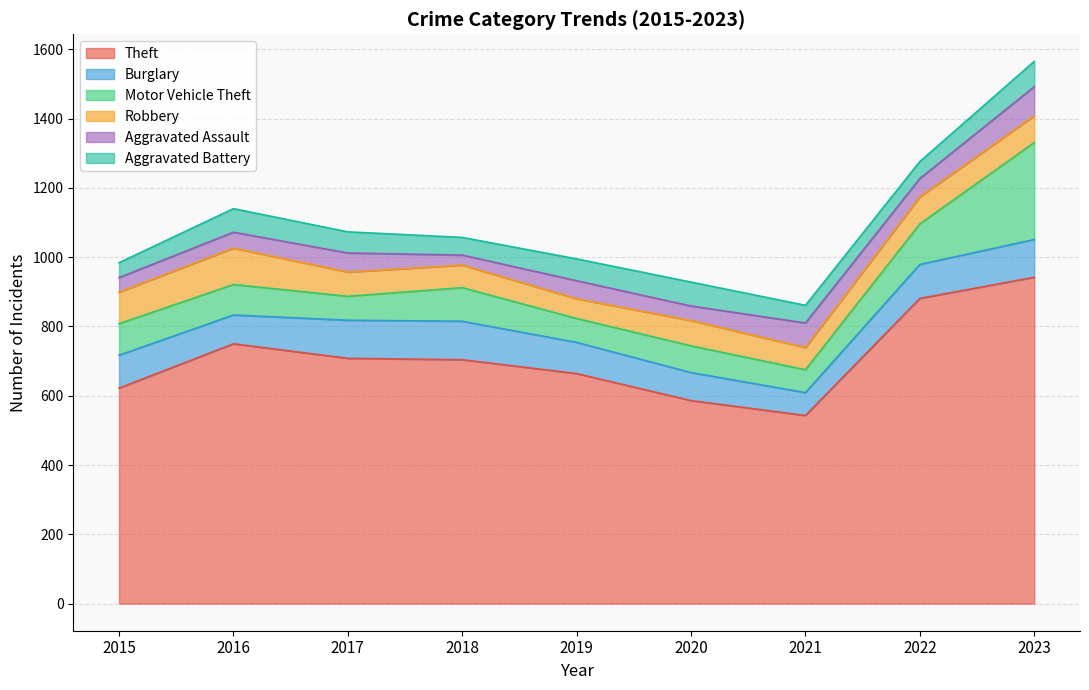

What is the lowest value of the Aggravated Battery series?

43